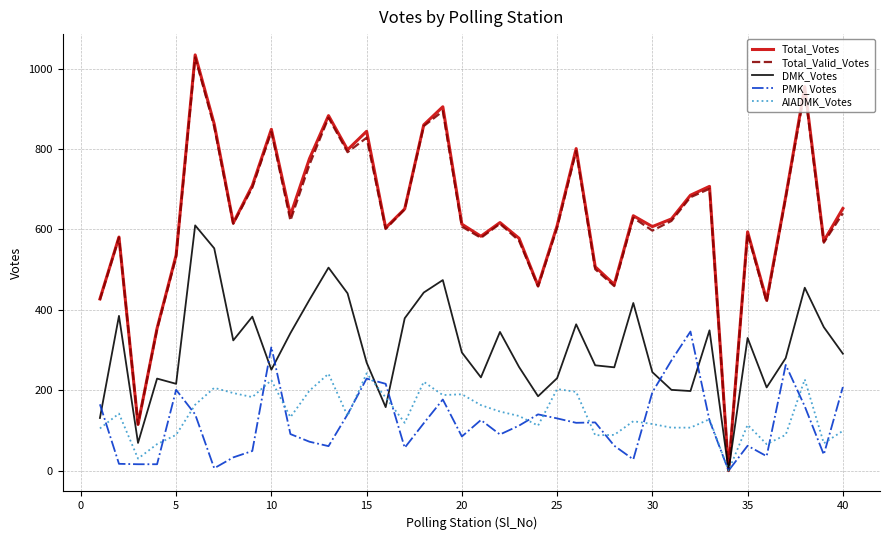

What is the highest value of the PMK_Votes series?

346